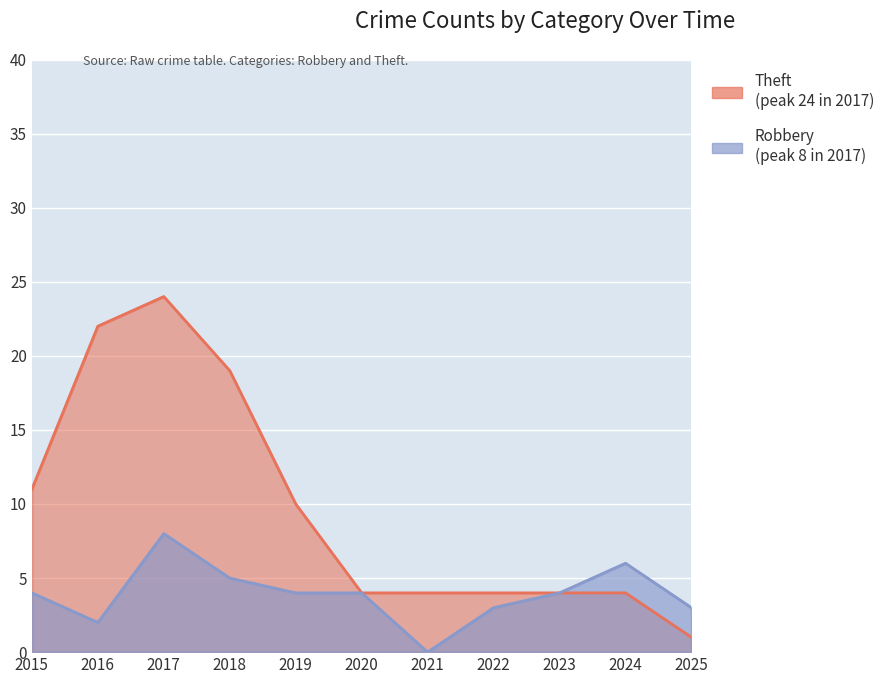

What is the difference between the maximum and minimum values in the Theft series?

23